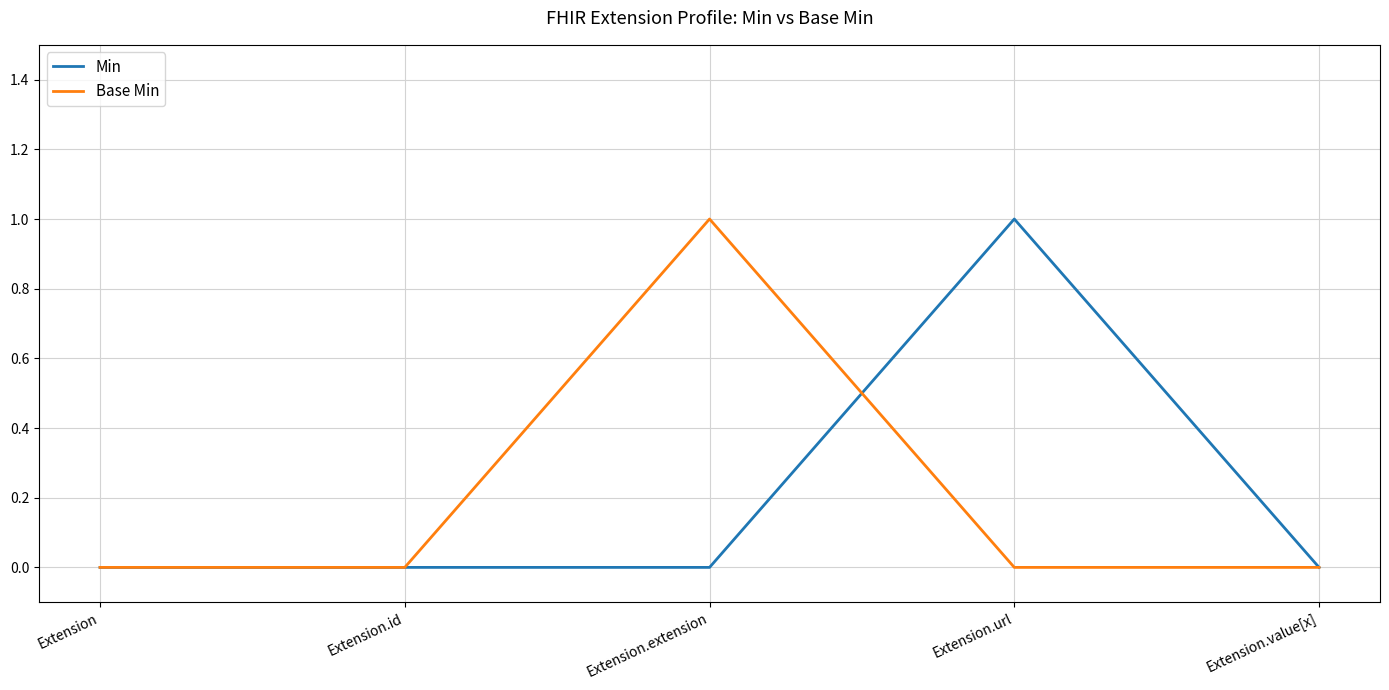

What are all the series names shown in the legend?

Min, Base Min